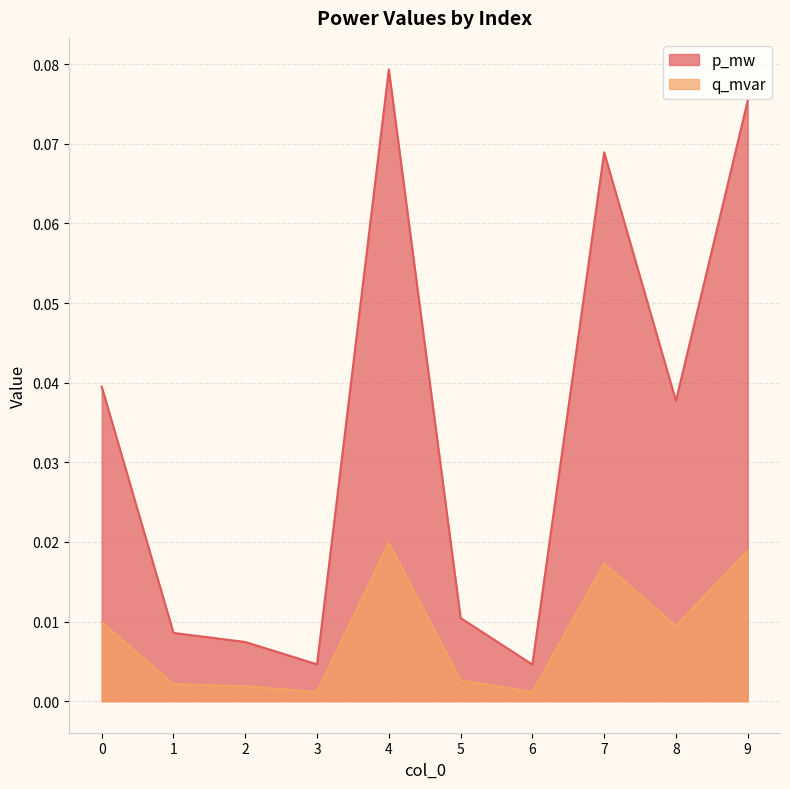

At which category does the chart reach its minimum across all series?

6